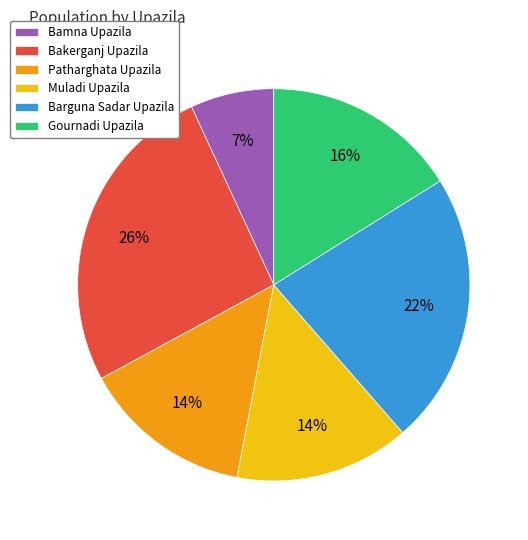

True or false: Barguna Sadar Upazila accounts for 22% of the total.

True